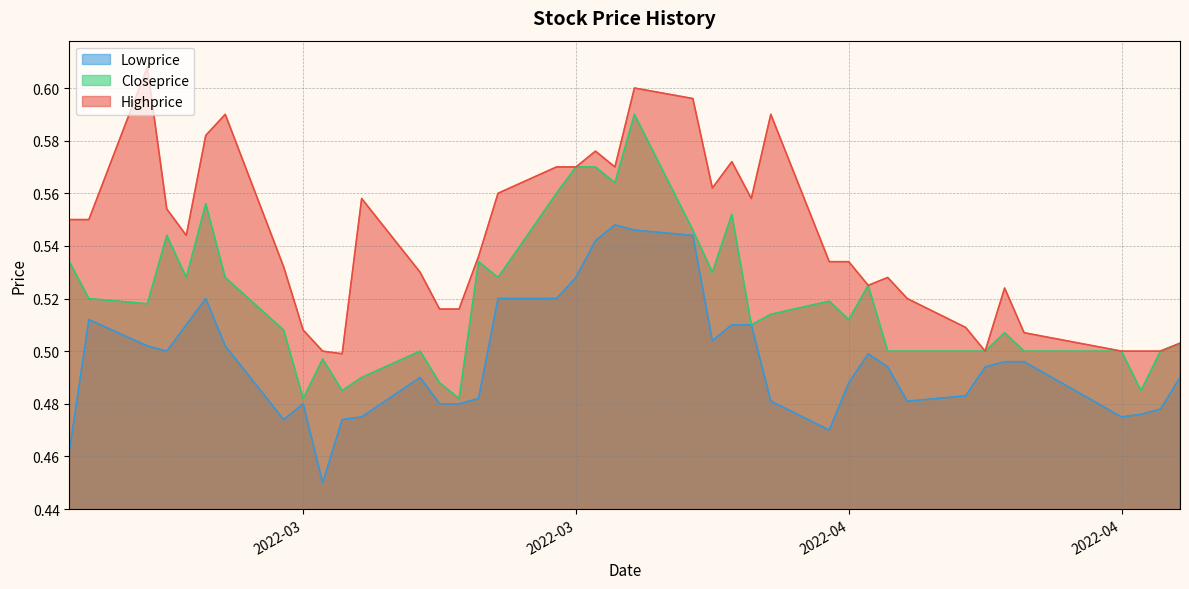

What are all the series names shown in the legend?

Lowprice, Closeprice, Highprice